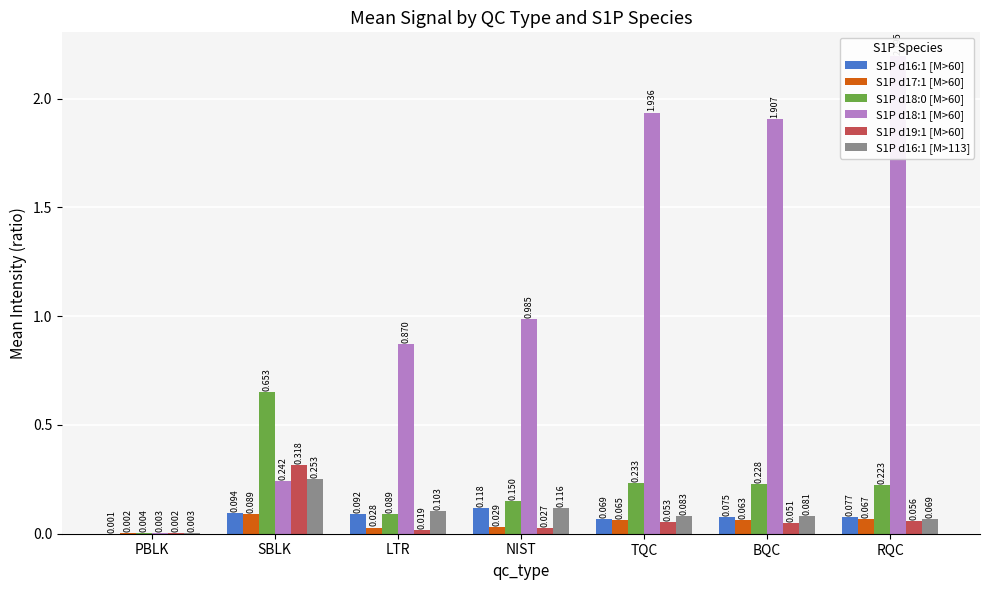

At which label does S1P d19:1 [M>60] reach its peak?

SBLK